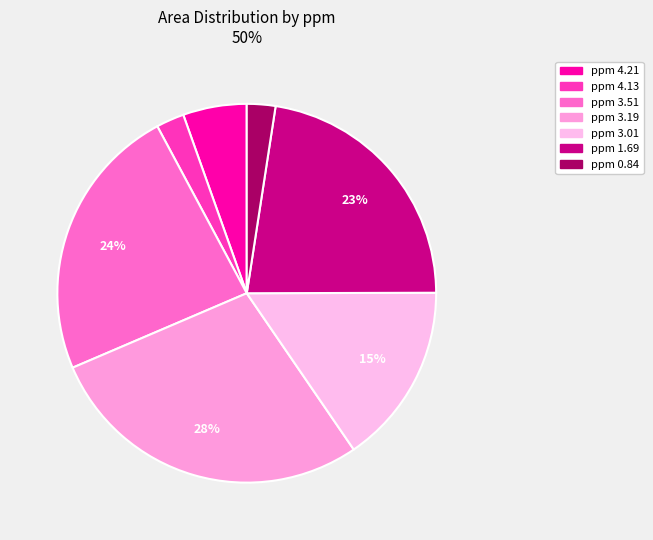

Which category has the smallest portion of the pie?

ppm 4.13